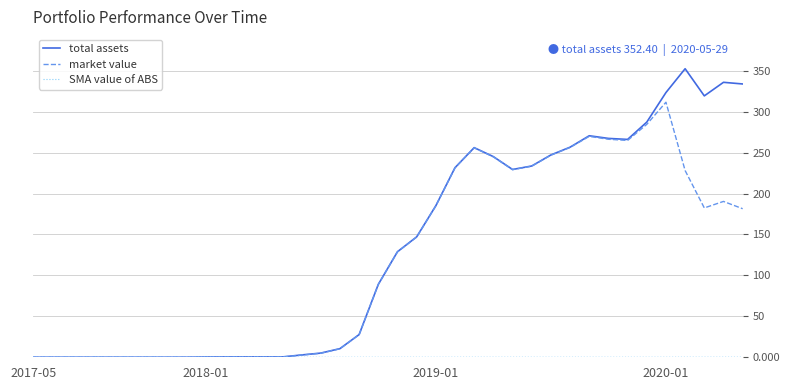

What is the highest value of the market value series?

311.5